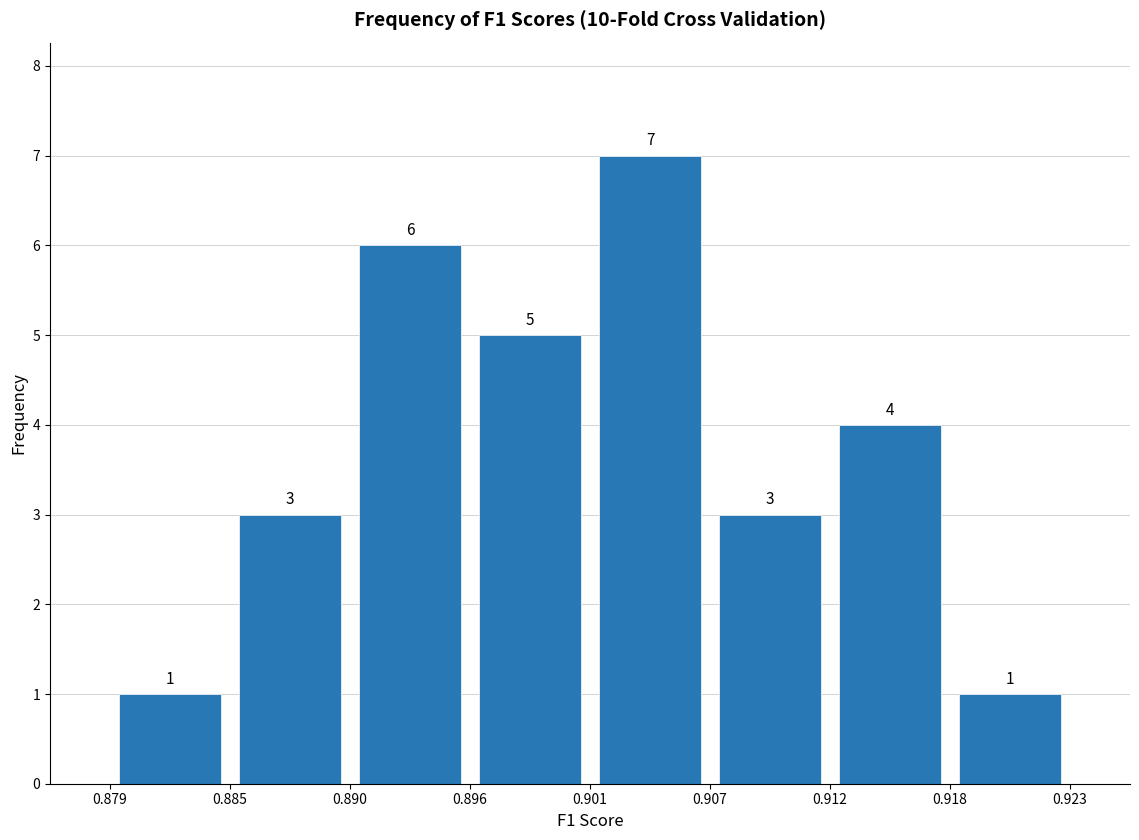

Which range on the x-axis has the tallest bar?

0.901 to 0.907